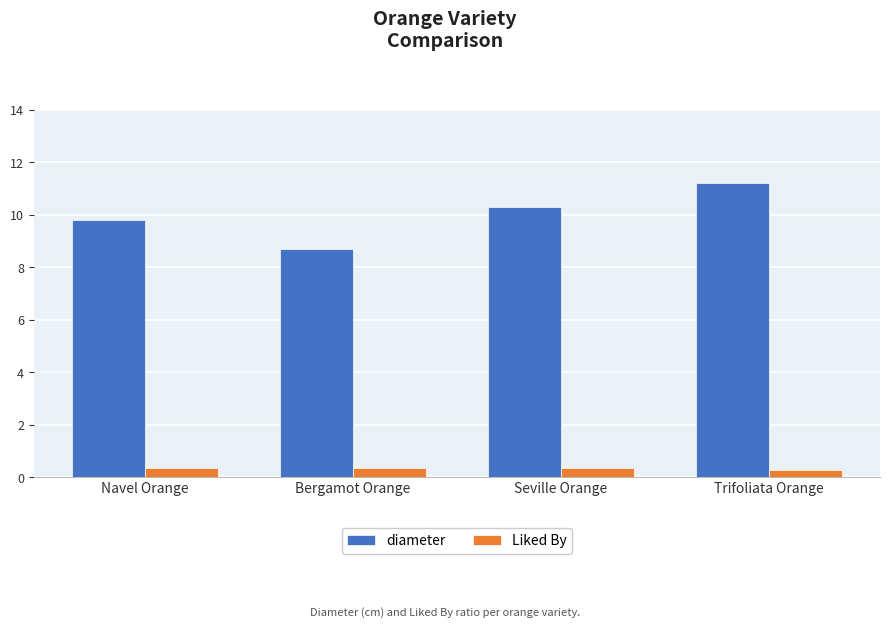

List the series in order of their peak value, highest first.

diameter, Liked By